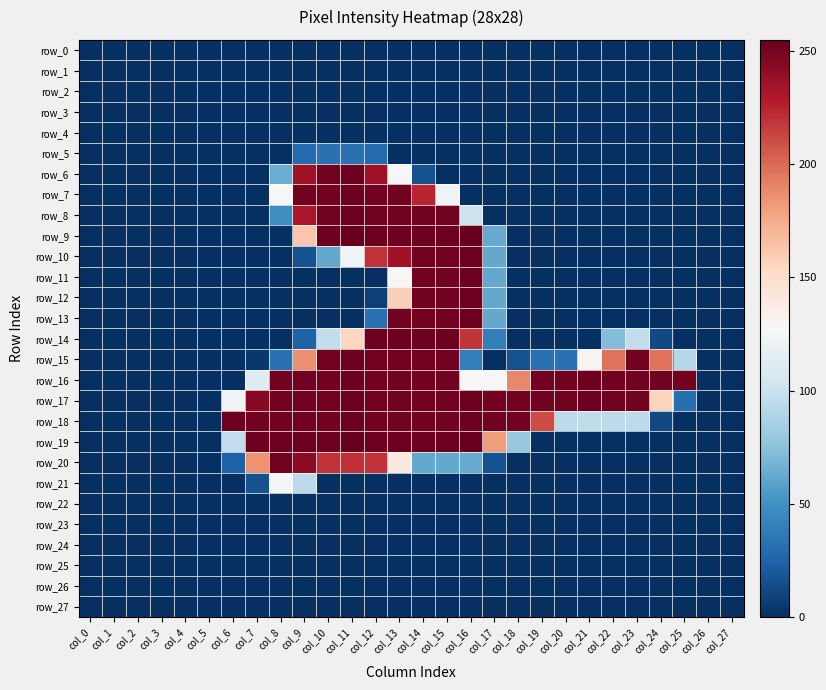

Count the number of data series in this chart.

28